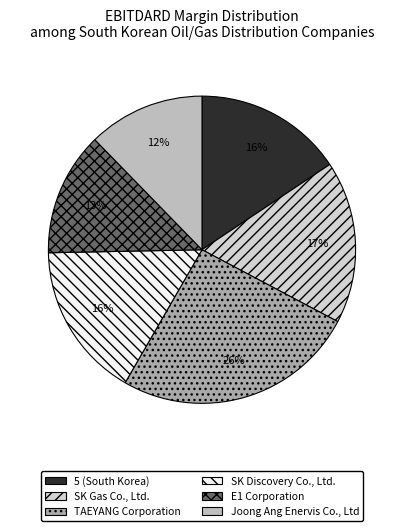

Which slice is the smallest?

Joong Ang Enervis Co., Ltd